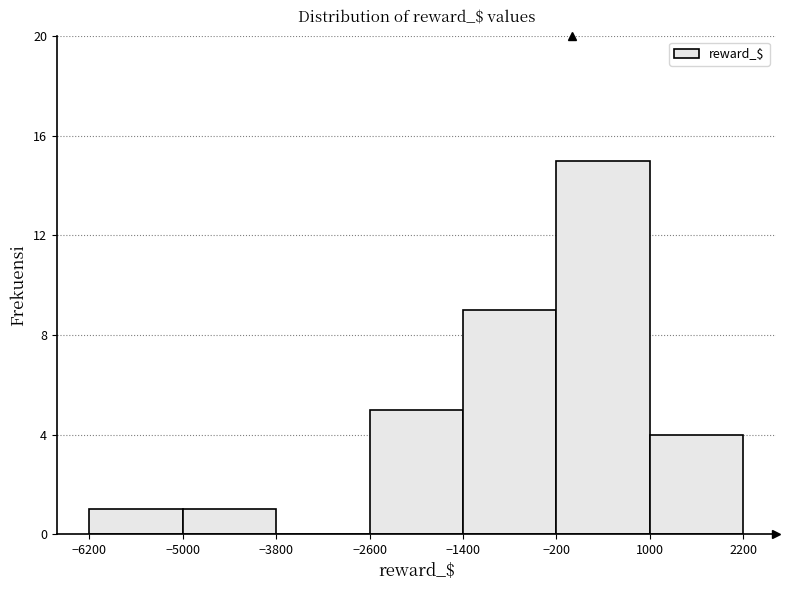

Reading left to right, transcribe this chart: for each bar, give the range it covers on the x-axis and its height. The values are not printed on the chart, so give them approximately, as read against the axis.

-6200 to -5000: 1
-5000 to -3800: 1
-3800 to -2600: 0
-2600 to -1400: 5
-1400 to -200: 9
-200 to 1000: 15
1000 to 2200: 4